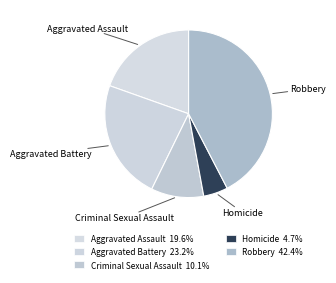

How many slices are in this pie chart?

5